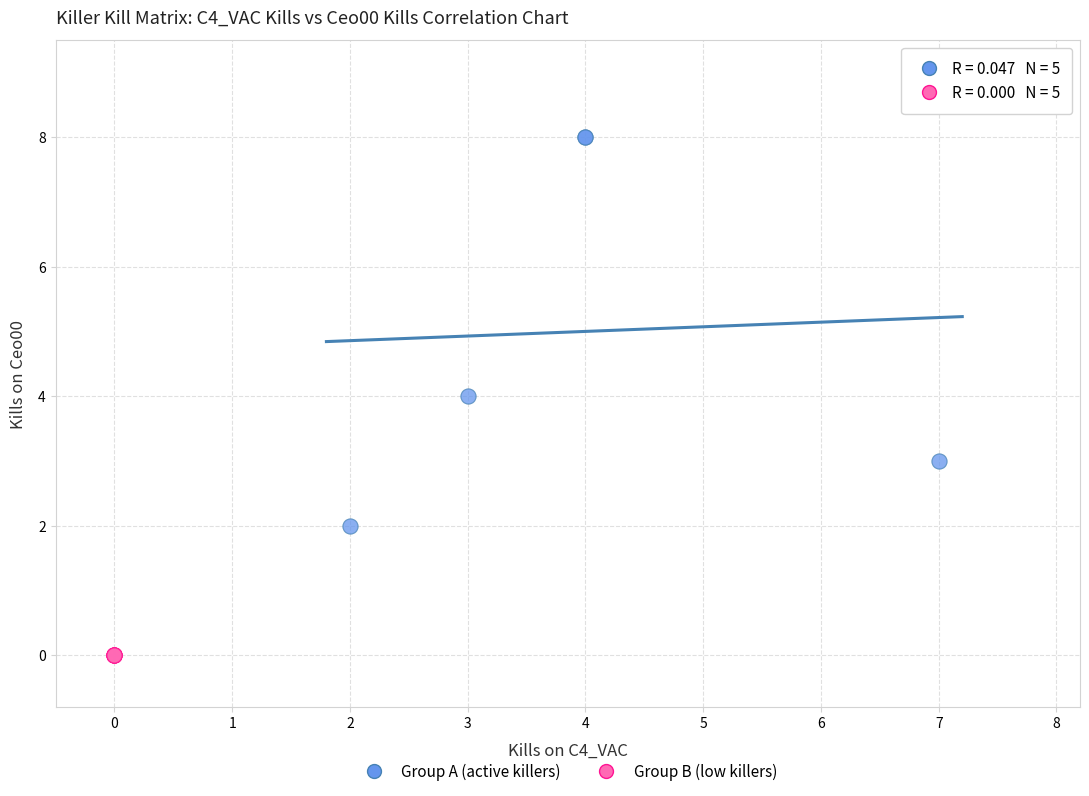

Which series contains the highest Y value?

Group A (active killers)